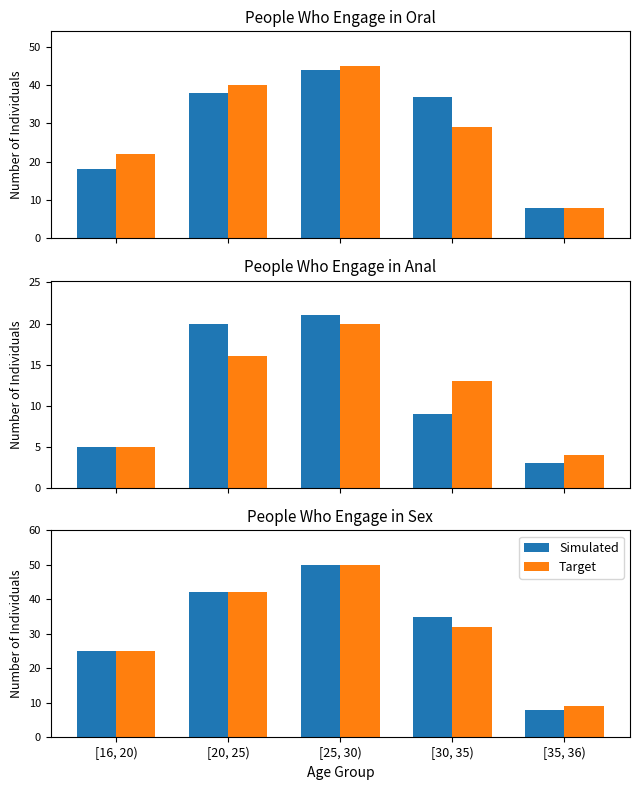

What is the difference between the second highest and minimum values in the Target series?

33